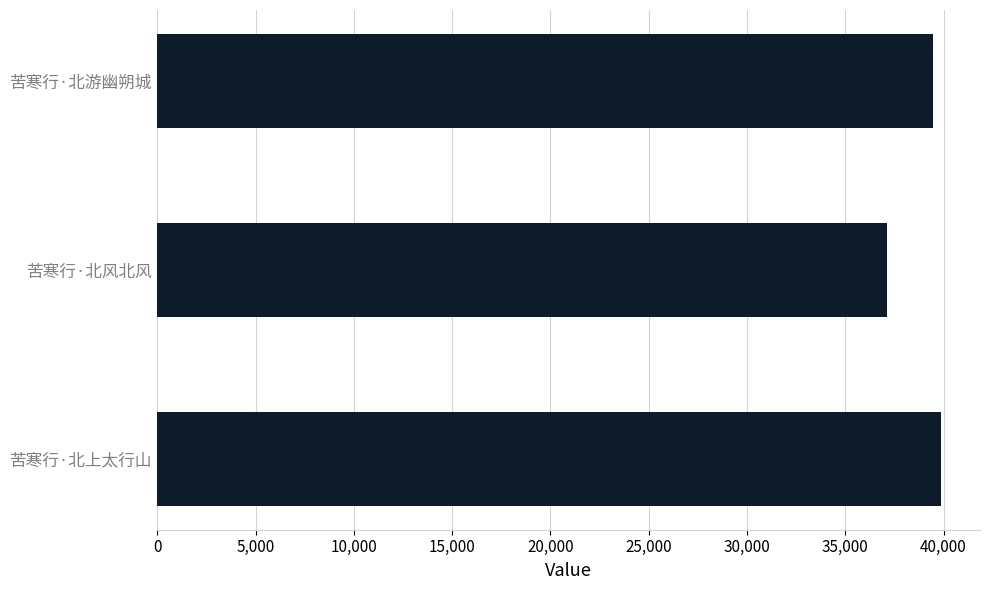

Reading bottom to top, what are all the values shown in this chart?

苦寒行·北上太行山=39860	苦寒行·北风北风=37116	苦寒行·北游幽朔城=39468